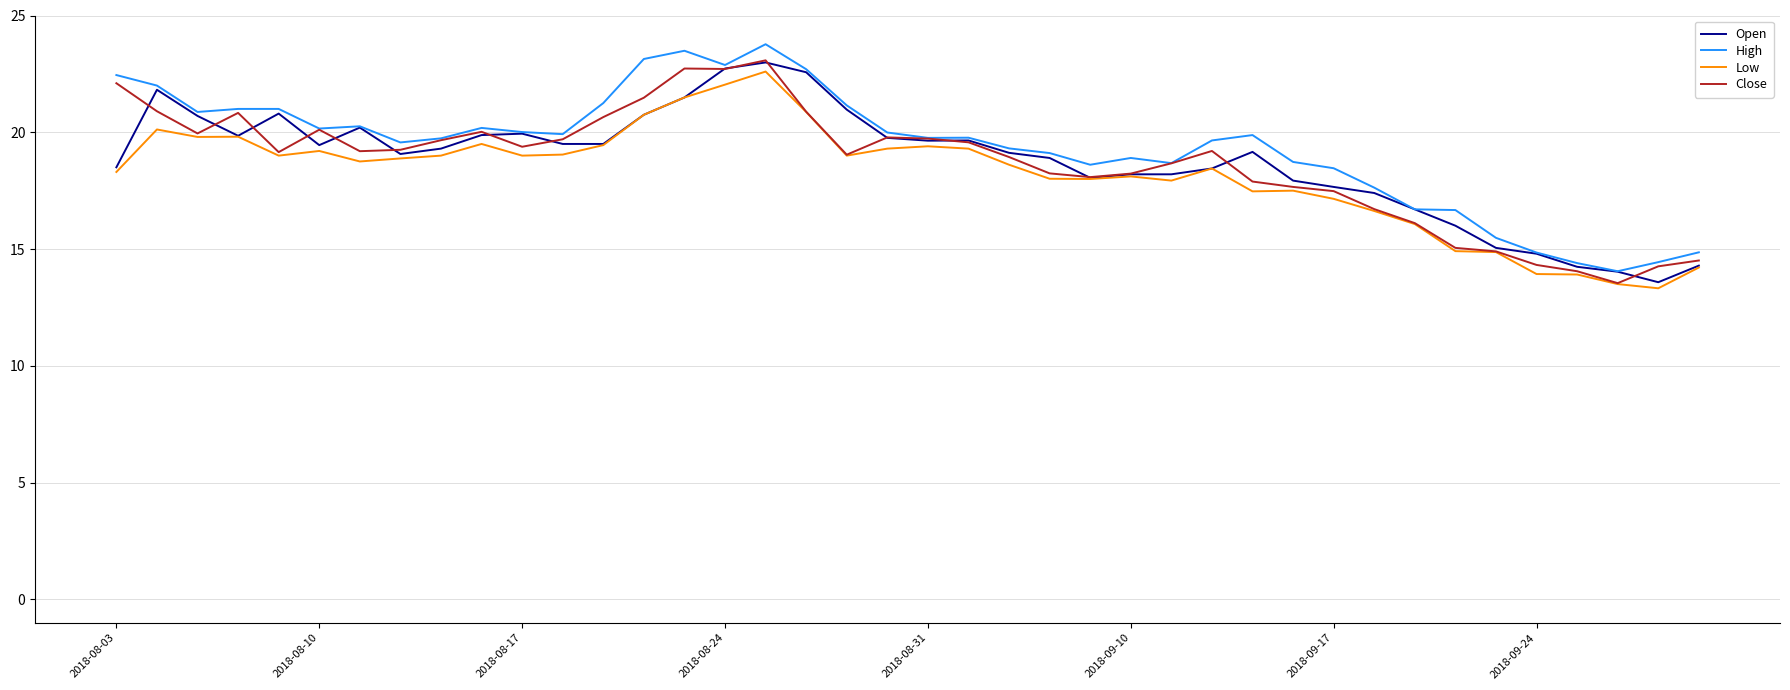

What is the highest value of the Low series?

22.6